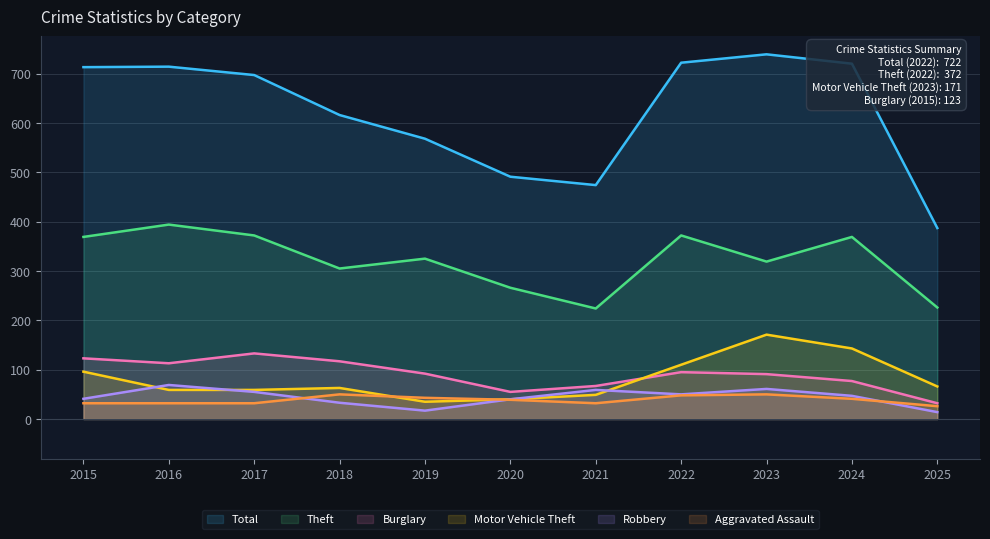

How many lines are shown in the chart?

6